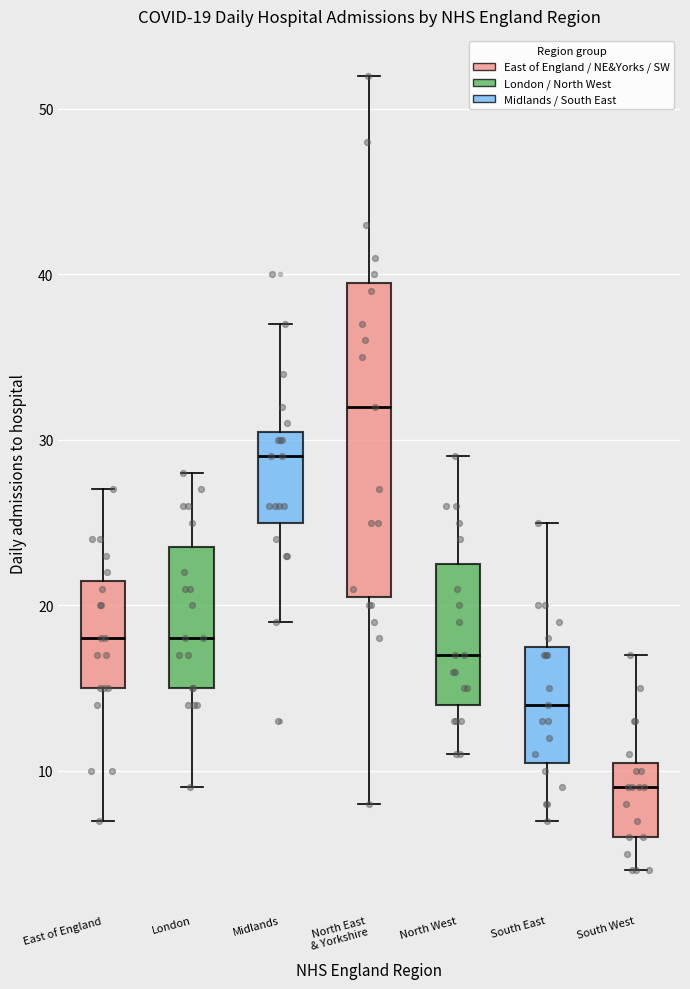

Comparing the boxes themselves (not the whiskers), which one is the tallest?

North East & Yorkshire